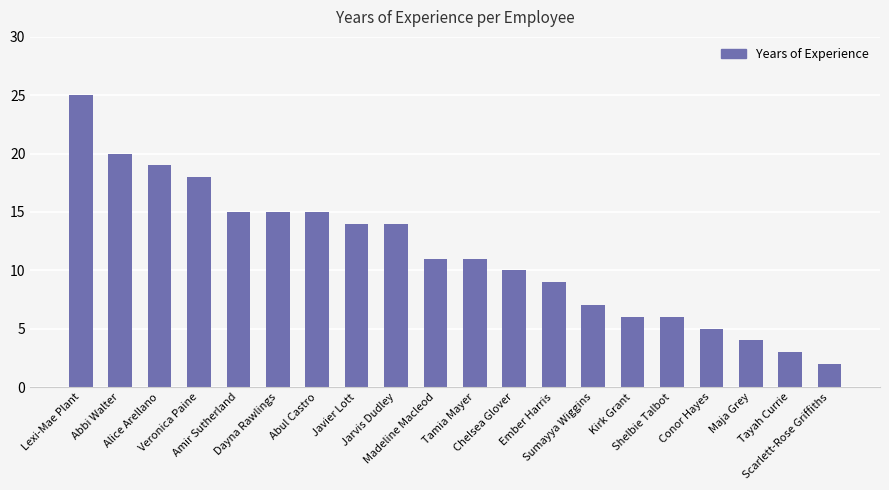

Reading right to left, what are all the values shown in this chart?

2	3	4	5	6	6	7	9	10	11	11	14	14	15	15	15	18	19	20	25